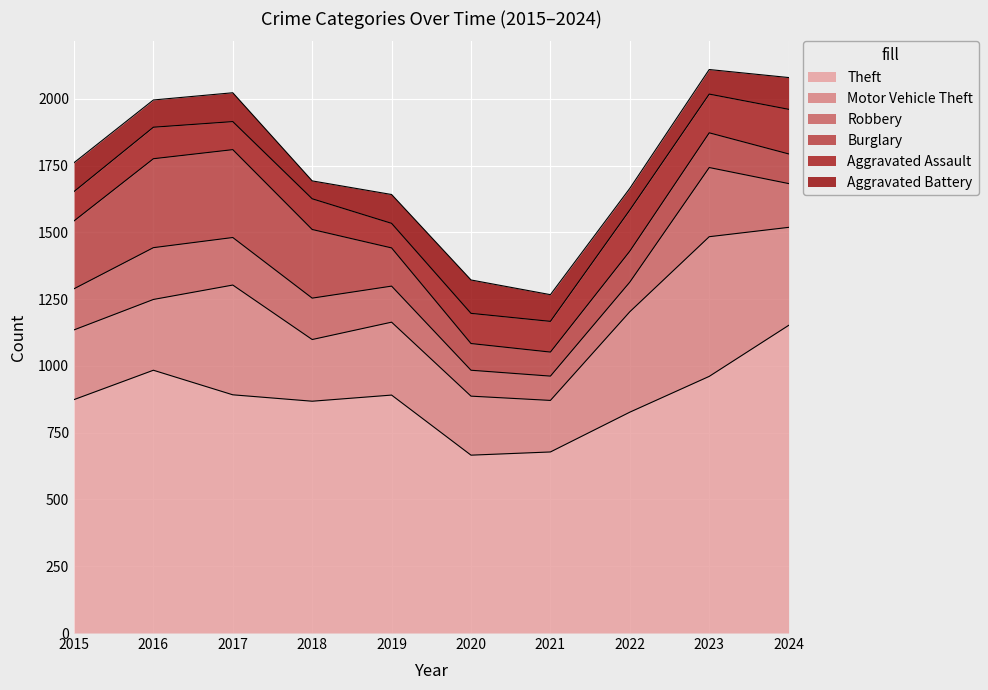

At which category is the sum across all series the highest?

2023